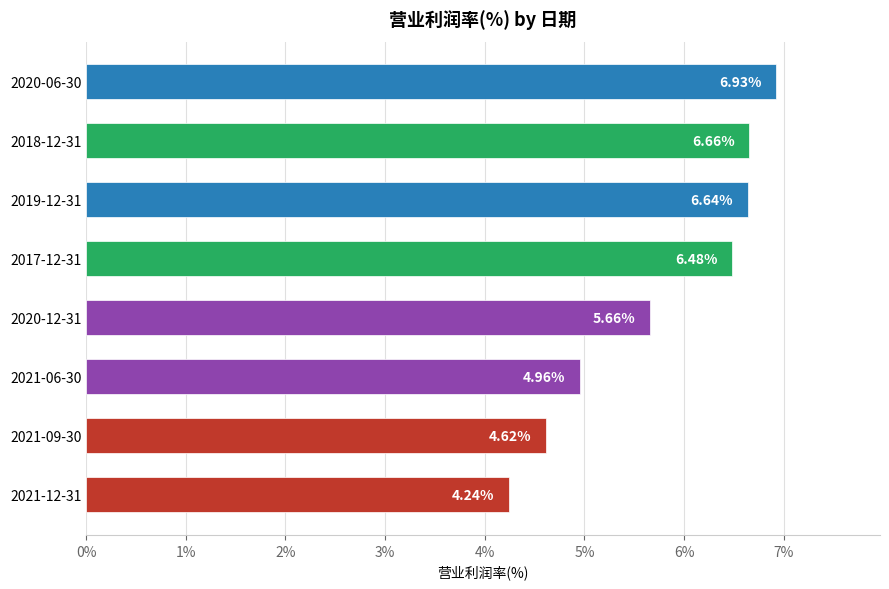

What is the greatest value displayed?

6.9